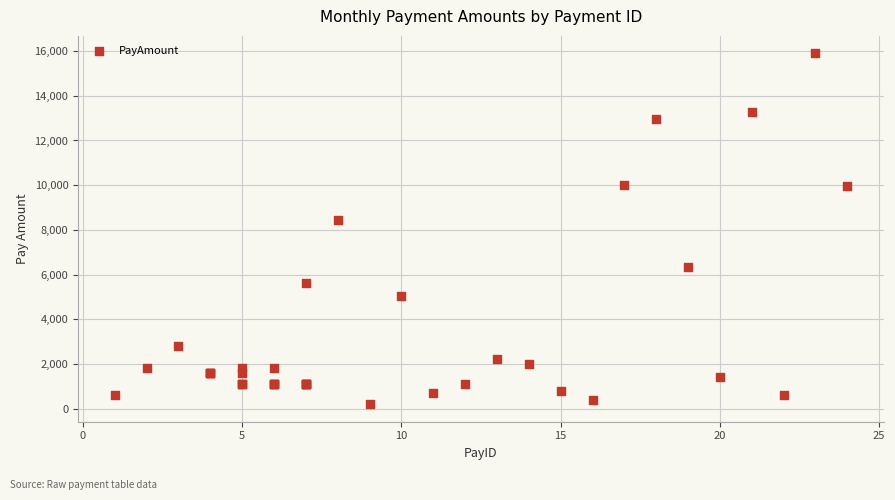

What Y value in the scatter plot is closest to 8048?

8450.7